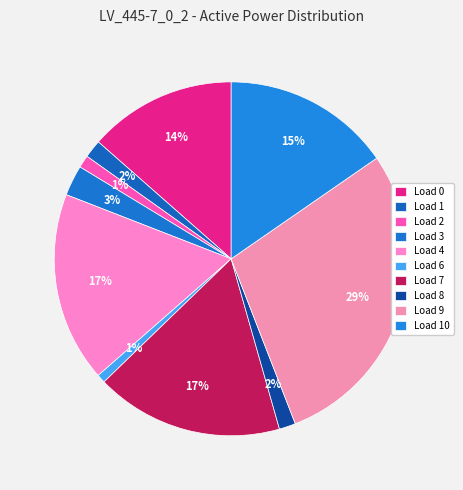

To the nearest percent, what is the difference between the largest and smallest slice percentages?

28%